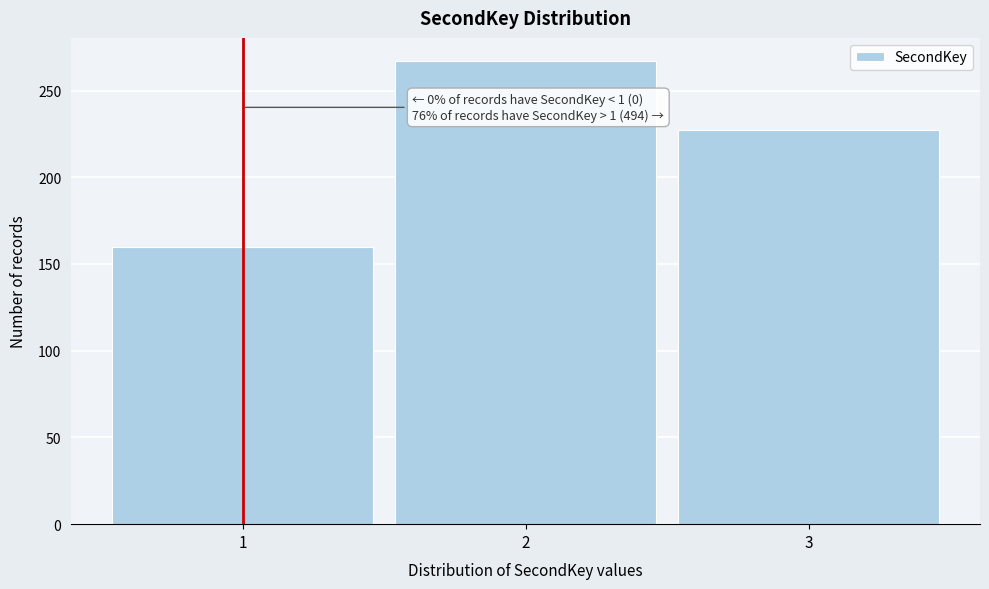

Reading left to right, extract all data points from this chart.

1=160	2=267	3=227